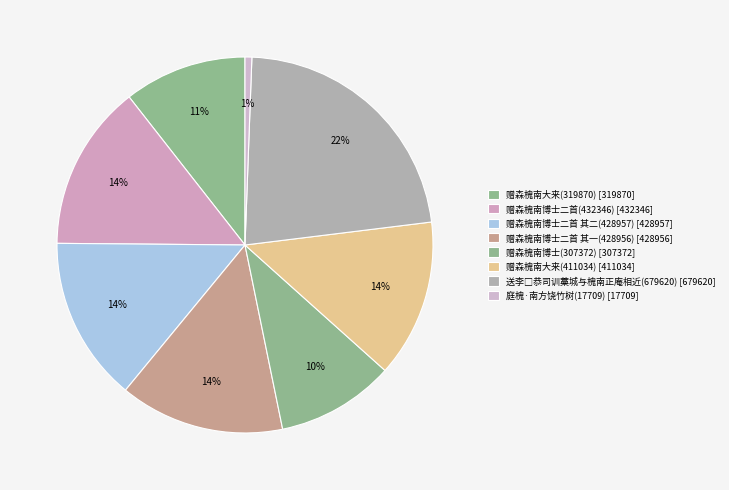

What is the largest slice in the pie chart?

送李□恭司训藁城与槐南正庵相近(679620)